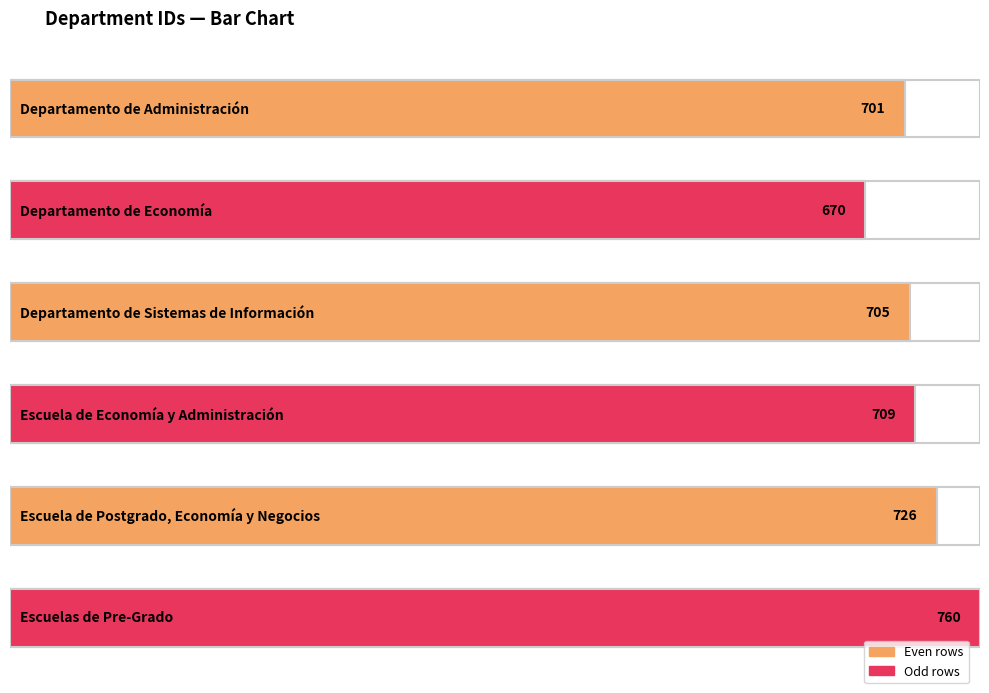

What is the change in value from Escuela de Economía y Administración to Escuela de Postgrado, Economía y Negocios?

+17